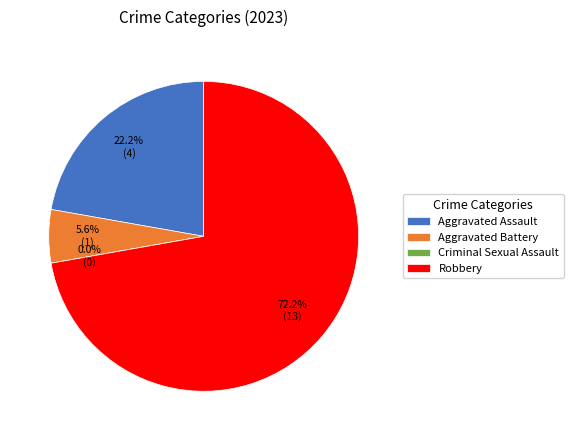

The Robbery slice represents 72% of the pie. True or false?

True